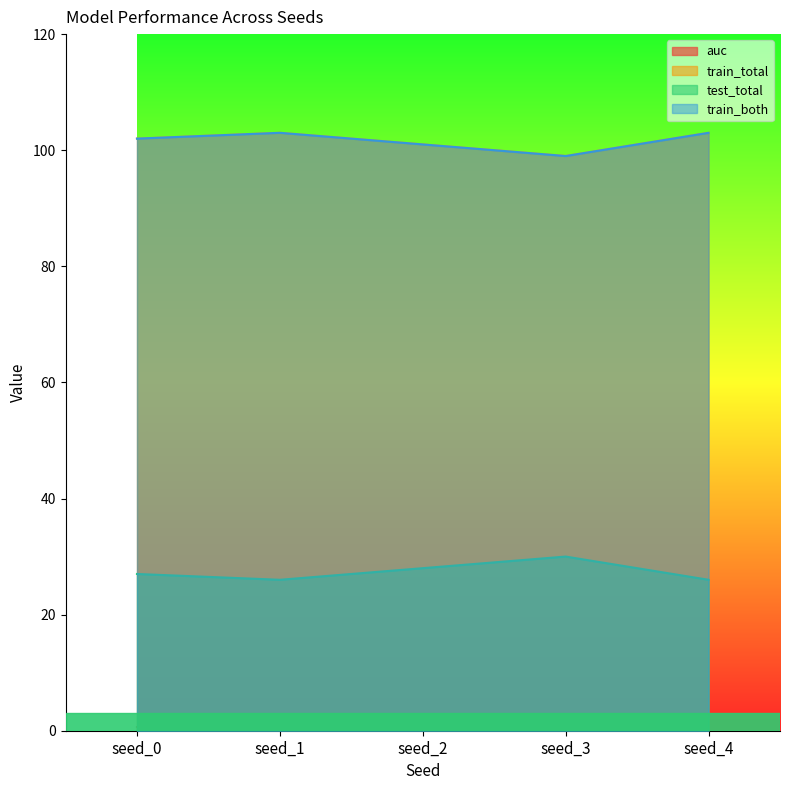

At how many categories does at least one series exceed 16?

5